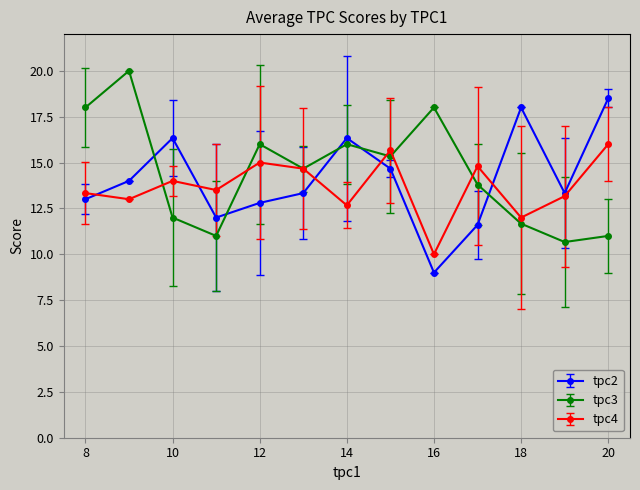

List the series in order of their peak value, highest first.

tpc3, tpc2, tpc4